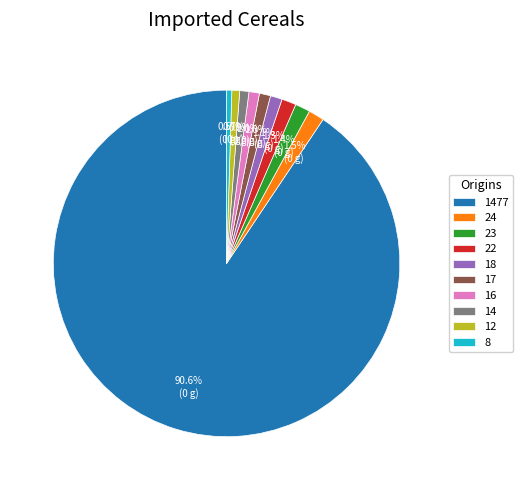

Which slice is the largest?

1477